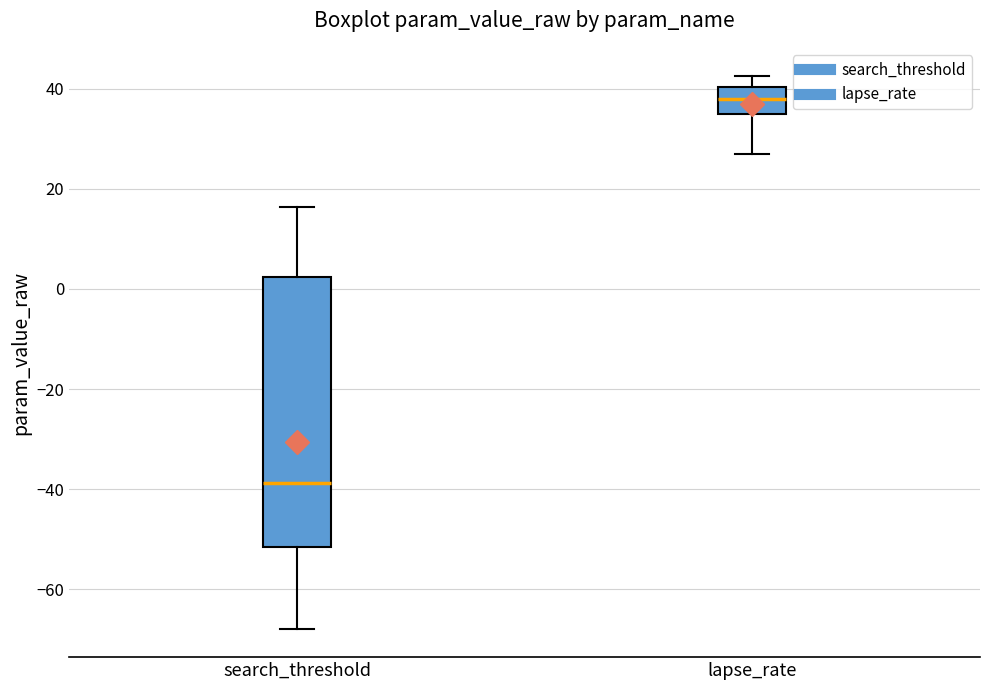

Reading left to right, read every box against the y-axis: the position of its median line, the range the box covers, and the ends of its whiskers. The values are not printed on the chart, so give them approximately, as read against the axis.

search_threshold: median -38, box -52 to 2, whiskers -68 to 16
lapse_rate: median 38, box 34 to 40, whiskers 26 to 42